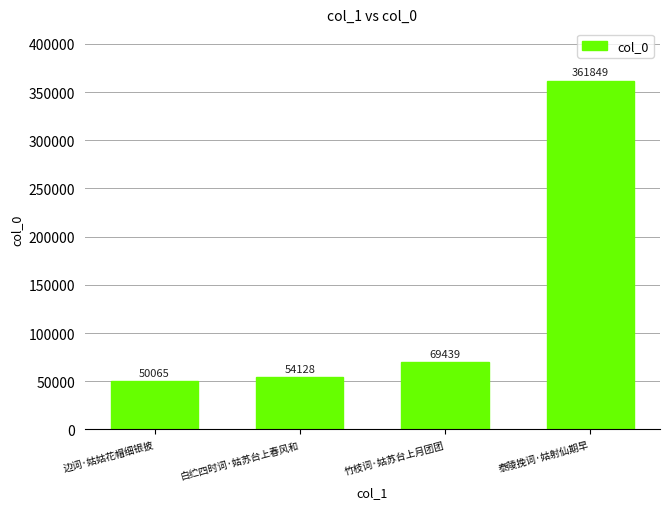

Does the chart contain stacked bars?

No